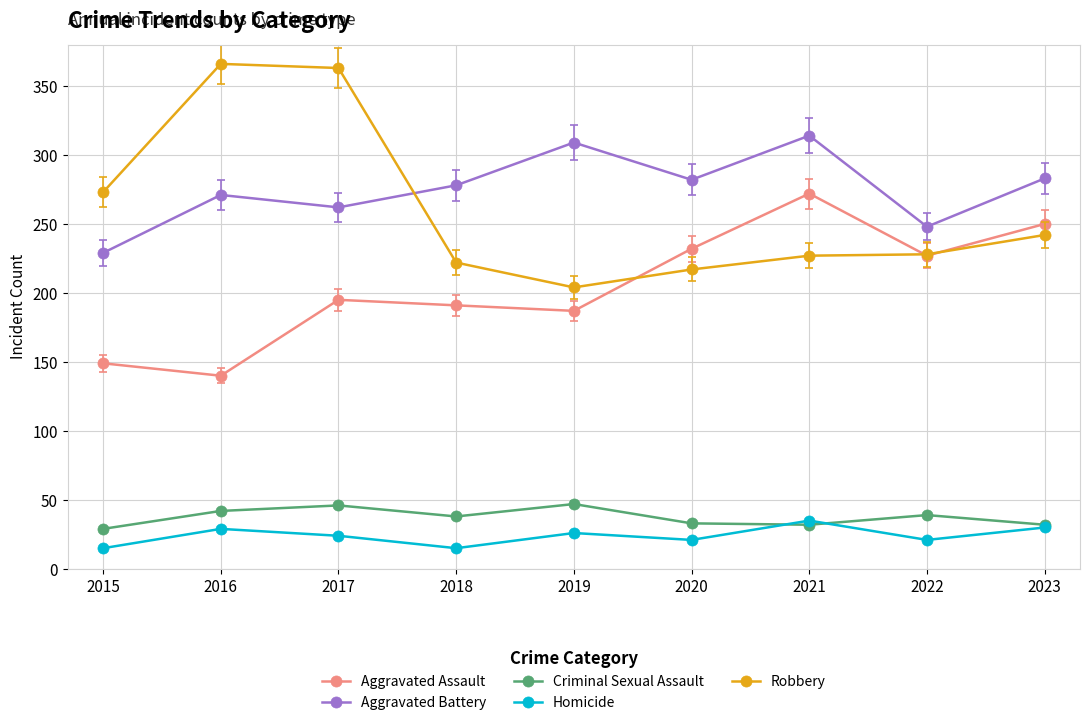

What is the maximum value shown in the chart?

366